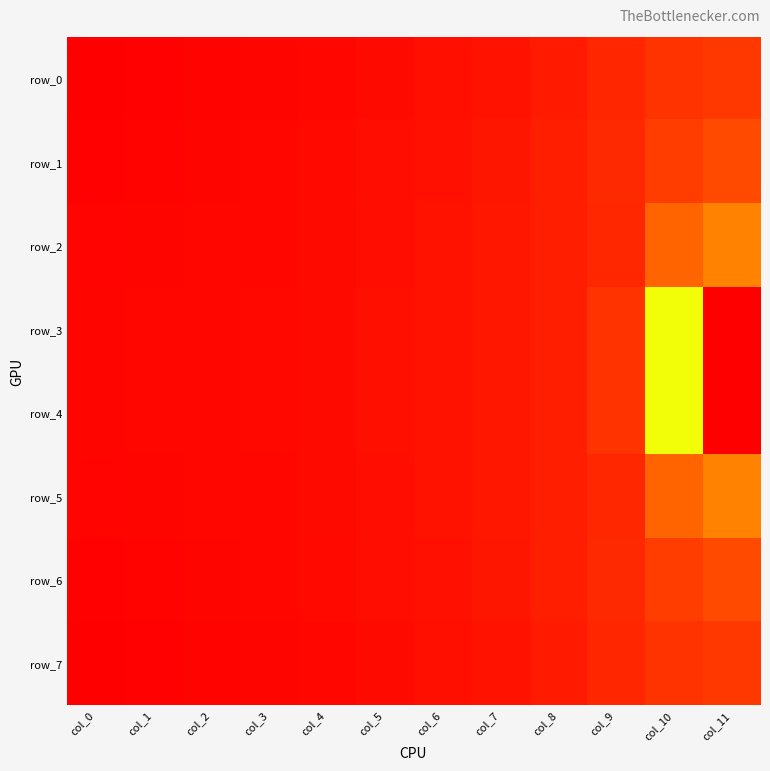

The row_6 series shows 0.0 at col_4. True or false?

True